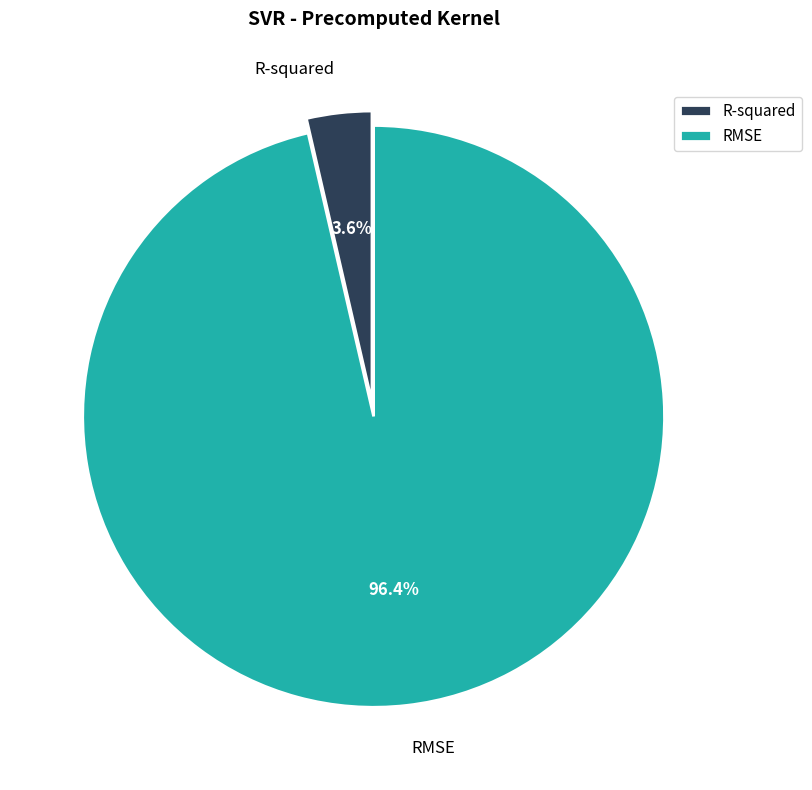

To the nearest percent, what percentage of the pie is R-squared?

4%